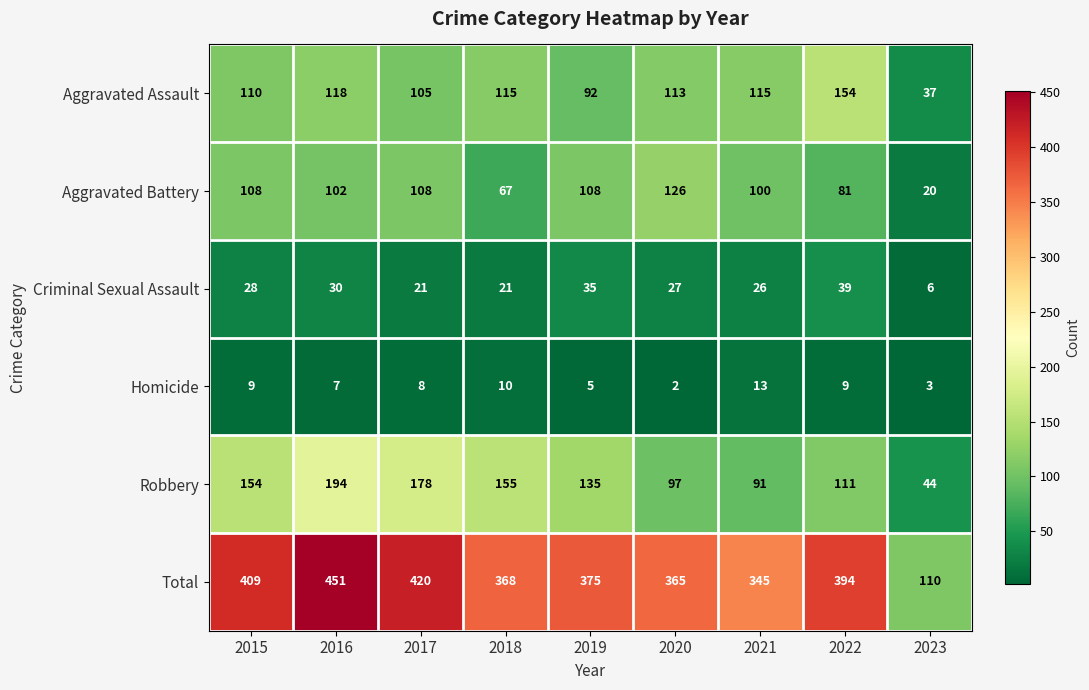

Rank the series at 2019 from highest to lowest value.

Total, Robbery, Aggravated Battery, Aggravated Assault, Criminal Sexual Assault, Homicide